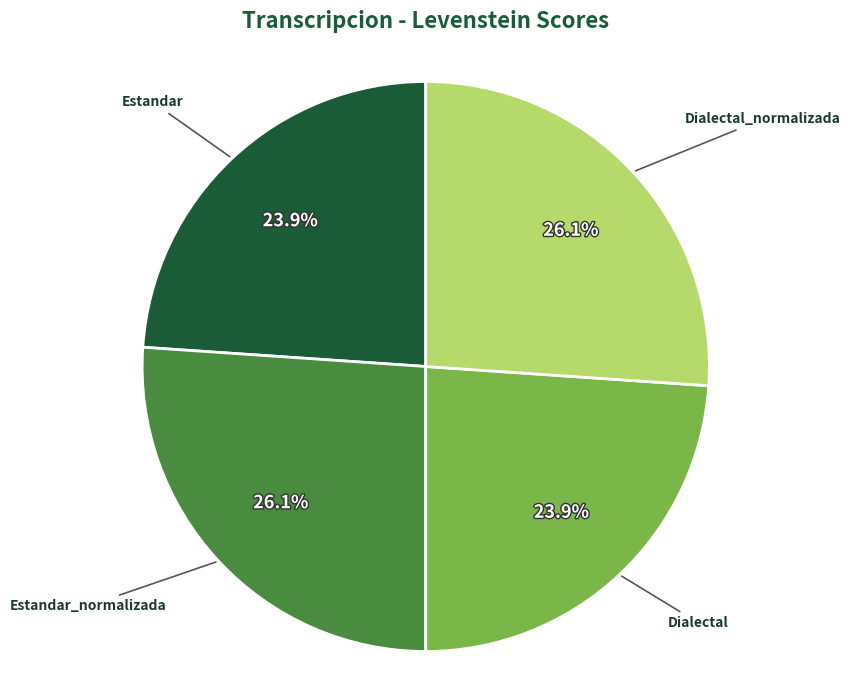

Is there a majority slice in this chart?

No